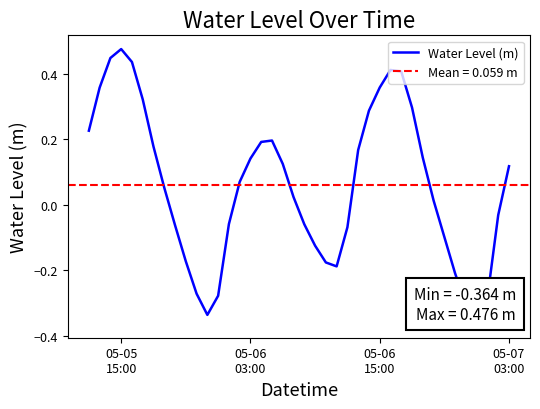

Reading right to left, extract all data points from this chart.

0.1	-0.0	-0.3	-0.4	-0.3	-0.2	-0.1	0.0	0.1	0.3	0.4	0.4	0.4	0.3	0.2	-0.1	-0.2	-0.2	-0.1	-0.1	0.0	0.1	0.2	0.2	0.1	0.1	-0.1	-0.3	-0.3	-0.3	-0.2	-0.1	0.1	0.2	0.3	0.4	0.5	0.4	0.4	0.2